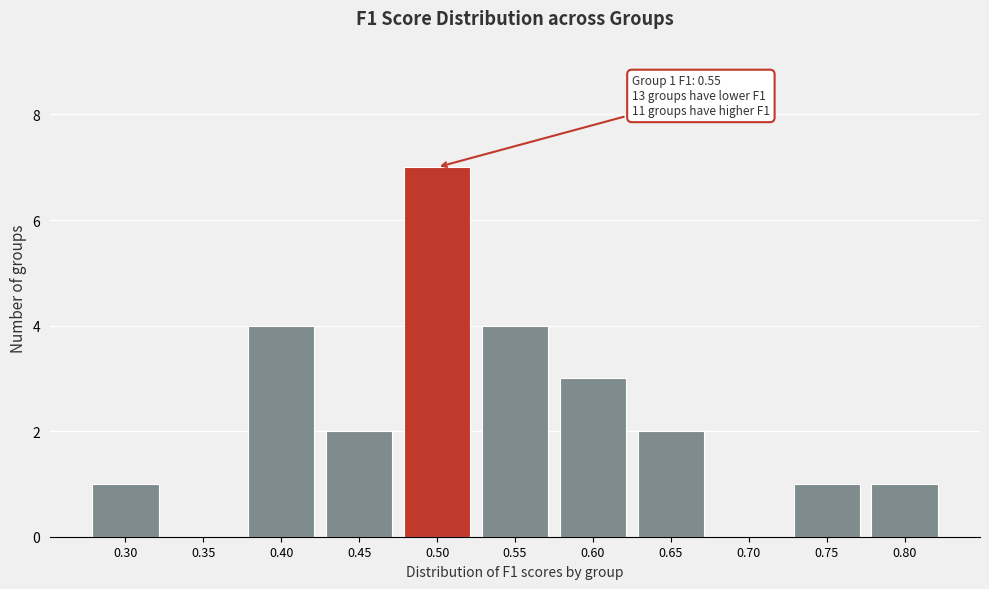

Reading left to right, extract all data points from this chart.

0.30=1	0.35=0	0.40=4	0.45=2	0.50=7	0.55=4	0.60=3	0.65=2	0.70=0	0.75=1	0.80=1